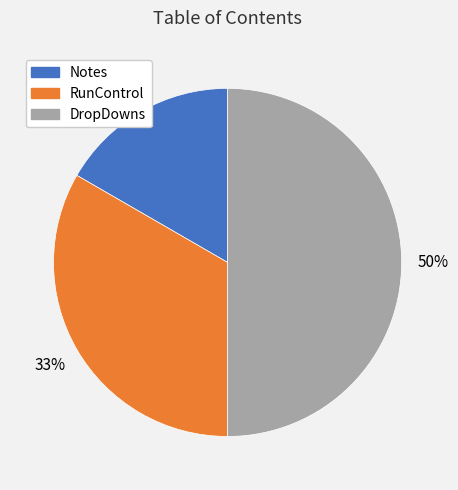

To the nearest percent, what is the average slice percentage?

33%